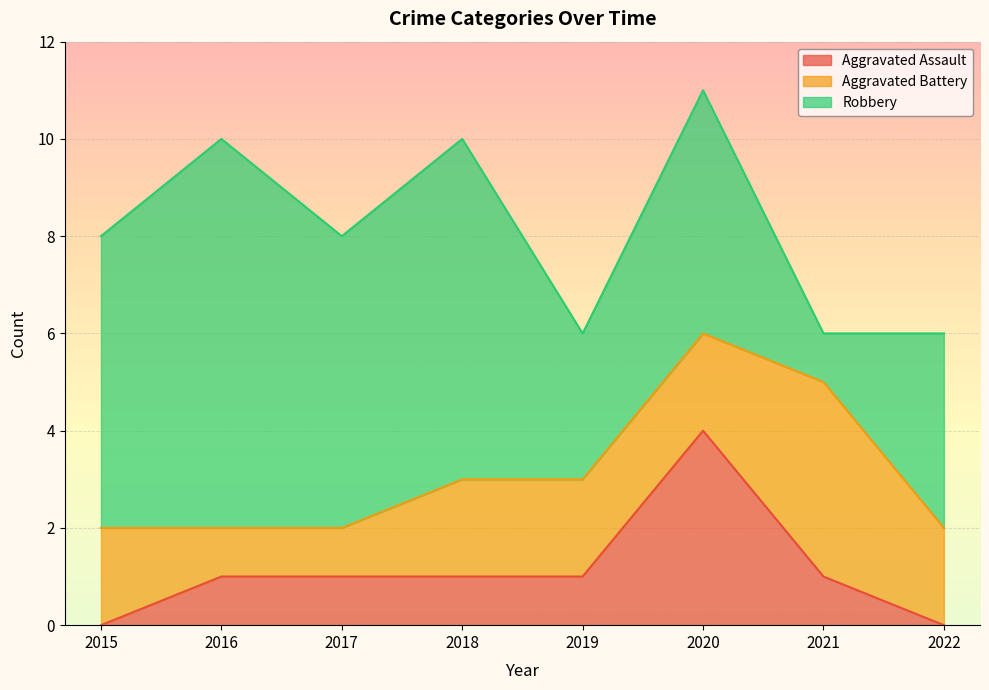

At which category is the sum across all series the highest?

2020